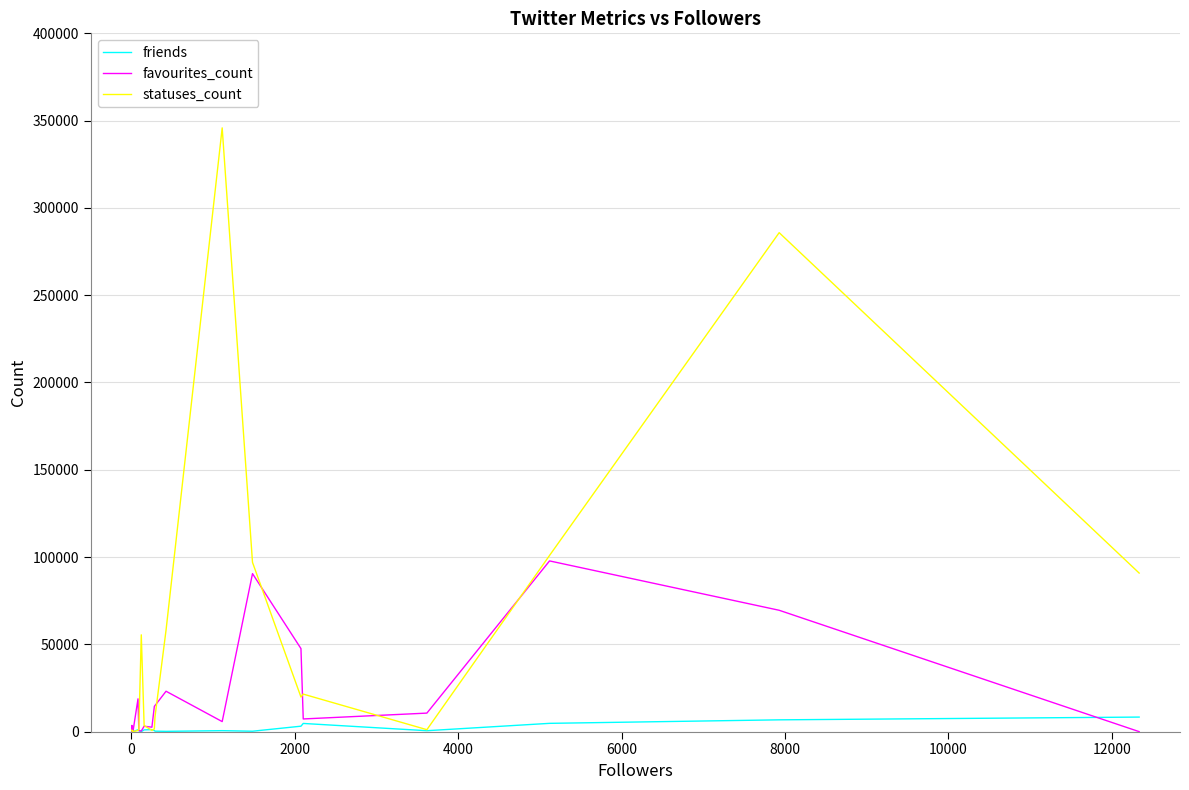

Which series has the largest total across all categories?

statuses_count